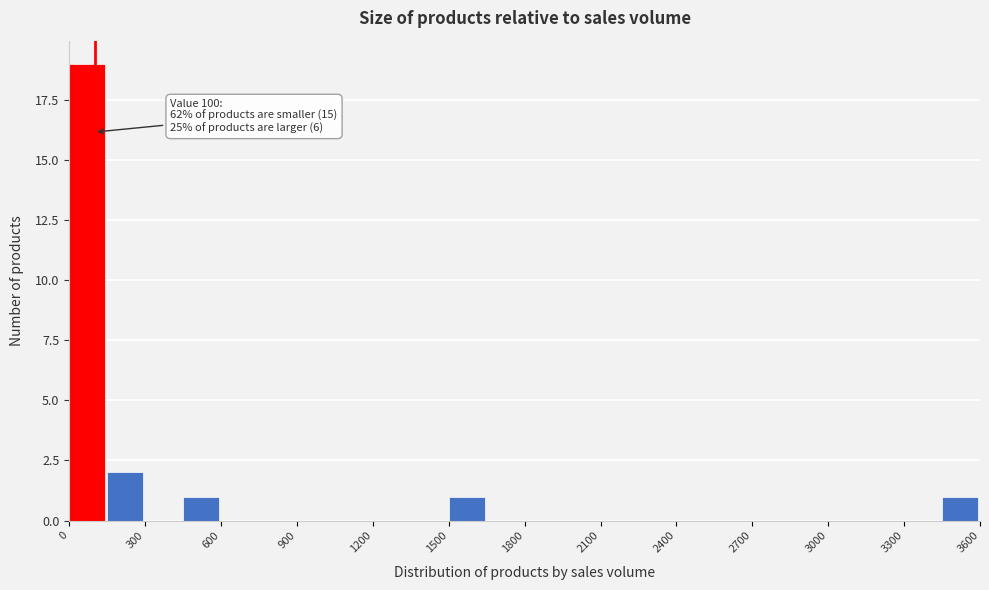

Around what value on the x-axis is the tallest bar? Give the approximate position of its centre, as read against the axis.

50